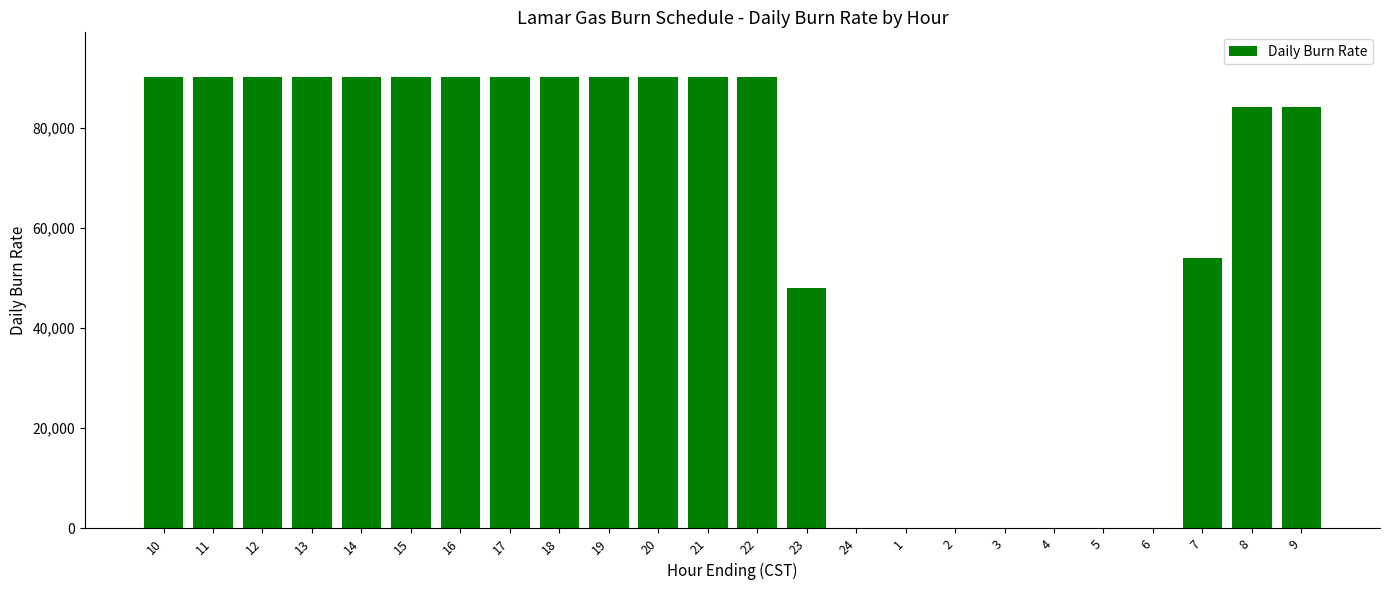

Are the bars horizontal?

No